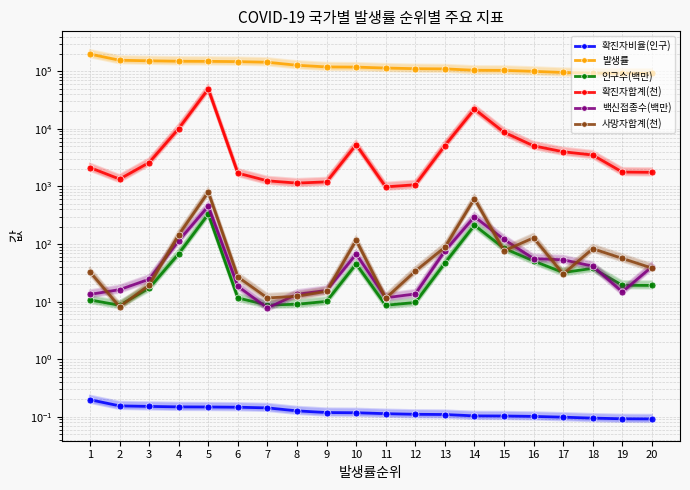

How many interior local peaks does the 인구수(백만) series have?

4